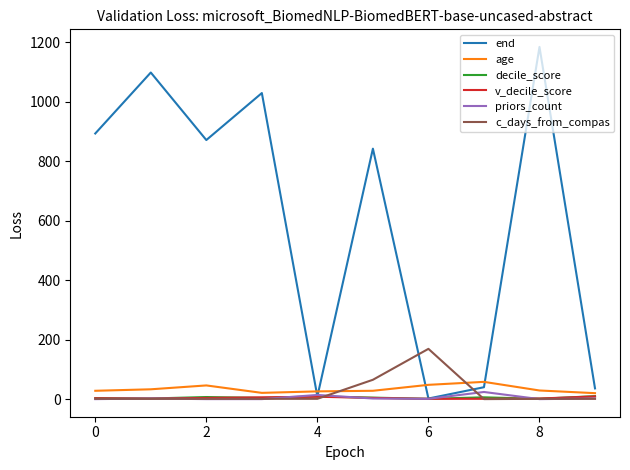

Which series has the largest range (max minus min)?

end